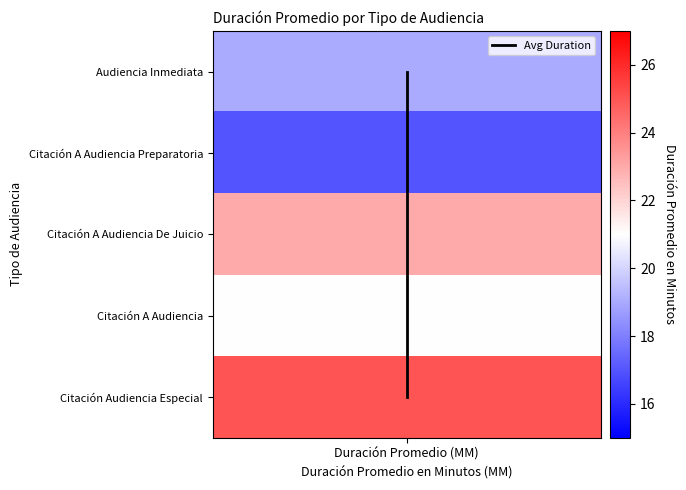

True or false: the data shows -2 at Duración Promedio (MM).

False